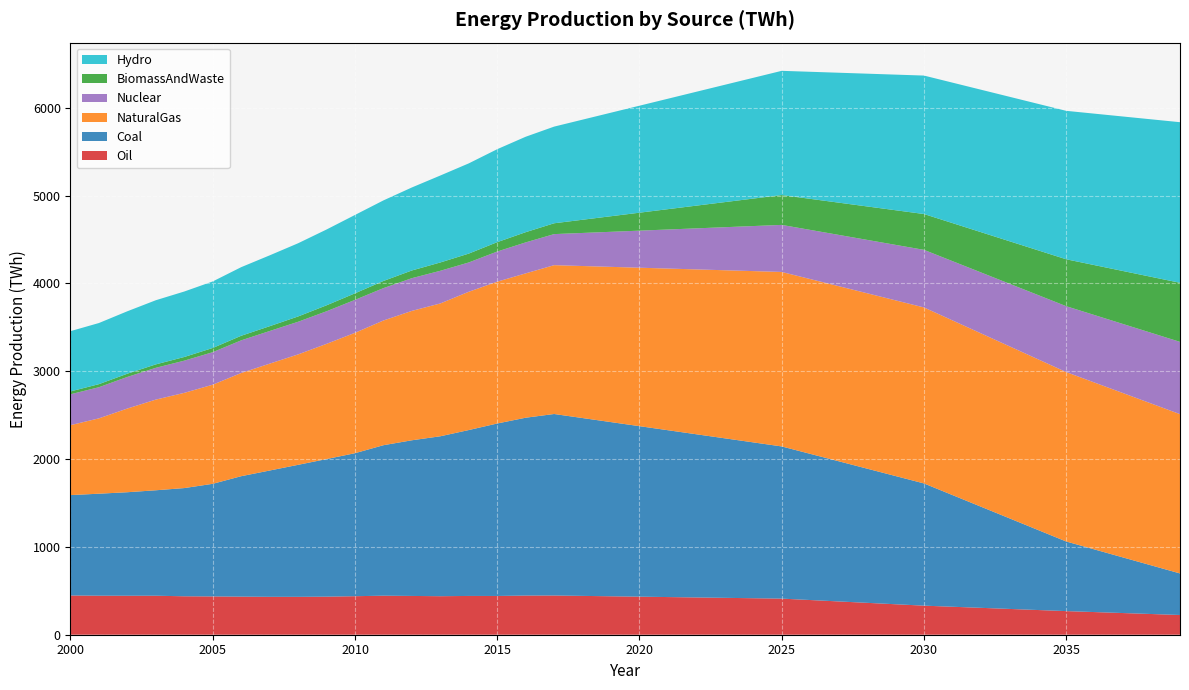

Reading left to right, transcribe all the data shown in this chart.

Oil: 2000=446.9	2001=444.3	2002=443.9	2003=444.1	2004=437.8	2005=436.1	2006=433.7	2007=431.6	2008=431.4	2009=433.5	2010=438.6	2011=444.5	2012=441.6	2013=438.6	2014=441.6	2015=441.4	2016=446.0	2017=446.6	2018=442.2	2019=437.7	2020=433.3	2021=428.9	2022=424.4	2023=420.0	2024=415.6	2025=411.1	2026=395.1	2027=379.1	2028=363.1	2029=347.1	2030=331.0	2031=318.6	2032=306.2	2033=293.8	2034=281.4	2035=269.0	2036=257.9	2037=246.8	2038=235.7	2039=224.6
Coal: 2000=1143.0	2001=1161.5	2002=1178.8	2003=1200.8	2004=1232.1	2005=1282.4	2006=1371.4	2007=1438.1	2008=1503.1	2009=1566.7	2010=1628.3	2011=1713.5	2012=1772.6	2013=1821.2	2014=1889.1	2015=1963.9	2016=2025.1	2017=2066.7	2018=2025.0	2019=1983.3	2020=1941.5	2021=1899.8	2022=1858.1	2023=1816.3	2024=1774.6	2025=1732.9	2026=1664.7	2027=1596.4	2028=1528.2	2029=1460.0	2030=1391.7	2031=1271.9	2032=1152.1	2033=1032.3	2034=912.5	2035=792.7	2036=712.8	2037=632.9	2038=553.1	2039=473.2
NaturalGas: 2000=796.5	2001=858.0	2002=953.1	2003=1032.6	2004=1084.3	2005=1128.7	2006=1175.2	2007=1216.9	2008=1257.4	2009=1311.8	2010=1370.9	2011=1420.1	2012=1473.4	2013=1512.5	2014=1574.5	2015=1614.9	2016=1643.6	2017=1694.8	2018=1731.3	2019=1767.8	2020=1804.3	2021=1840.8	2022=1877.4	2023=1913.9	2024=1950.4	2025=1986.9	2026=1990.3	2027=1993.8	2028=1997.2	2029=2000.6	2030=2004.0	2031=1989.1	2032=1974.1	2033=1959.1	2034=1944.1	2035=1929.1	2036=1900.3	2037=1871.5	2038=1842.7	2039=1813.8
Nuclear: 2000=351.5	2001=354.5	2002=359.9	2003=361.9	2004=366.6	2005=370.2	2006=371.7	2007=371.6	2008=371.6	2009=370.9	2010=375.2	2011=368.7	2012=372.6	2013=372.0	2014=333.8	2015=343.2	2016=352.8	2017=353.7	2018=376.4	2019=399.2	2020=422.0	2021=444.7	2022=467.5	2023=490.2	2024=513.0	2025=535.7	2026=559.7	2027=583.8	2028=607.8	2029=631.8	2030=655.8	2031=674.7	2032=693.6	2033=712.5	2034=731.4	2035=750.3	2036=768.5	2037=786.7	2038=804.9	2039=823.1
BiomassAndWaste: 2000=32.6	2001=35.0	2002=36.9	2003=39.0	2004=41.9	2005=47.9	2006=52.2	2007=54.8	2008=60.4	2009=68.0	2010=74.5	2011=81.3	2012=87.6	2013=94.6	2014=101.0	2015=106.7	2016=116.3	2017=123.3	2018=150.4	2019=177.5	2020=204.5	2021=231.6	2022=258.7	2023=285.7	2024=312.8	2025=339.9	2026=353.5	2027=367.1	2028=380.7	2029=394.3	2030=407.9	2031=433.2	2032=458.4	2033=483.7	2034=508.9	2035=534.2	2036=568.8	2037=603.4	2038=638.1	2039=672.7
Hydro: 2000=686.4	2001=696.1	2002=710.8	2003=730.5	2004=745.5	2005=757.6	2006=781.2	2007=806.6	2008=833.6	2009=863.2	2010=892.3	2011=917.5	2012=945.3	2013=990.1	2014=1027.3	2015=1058.6	2016=1086.7	2017=1100.7	2018=1139.9	2019=1179.1	2020=1218.3	2021=1257.6	2022=1296.8	2023=1336.0	2024=1375.2	2025=1414.5	2026=1446.9	2027=1479.3	2028=1511.7	2029=1544.2	2030=1576.6	2031=1599.3	2032=1622.1	2033=1644.8	2034=1667.5	2035=1690.3	2036=1724.9	2037=1759.5	2038=1794.1	2039=1828.7